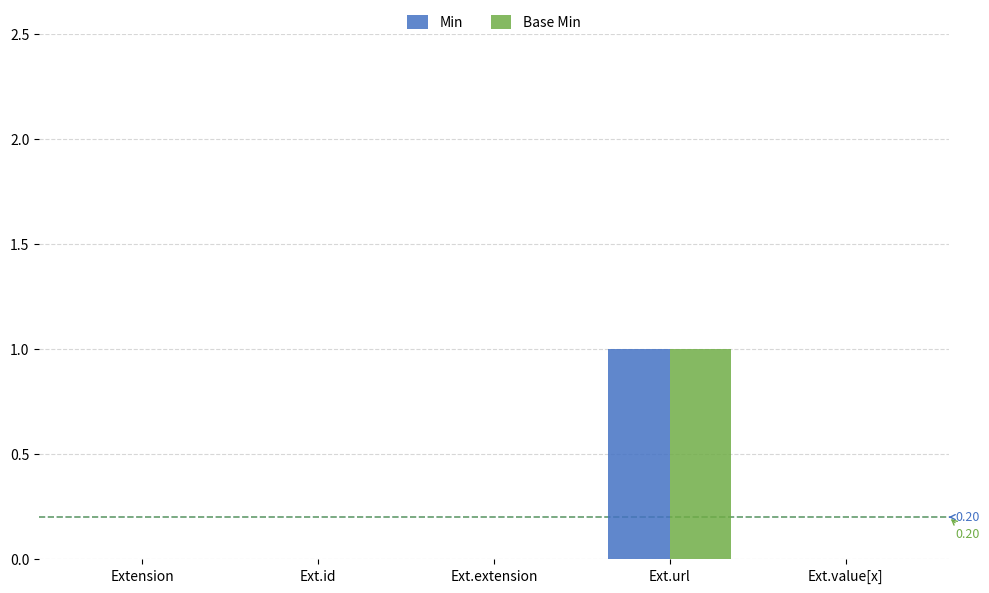

Which label corresponds to the largest value in the chart?

Ext.url